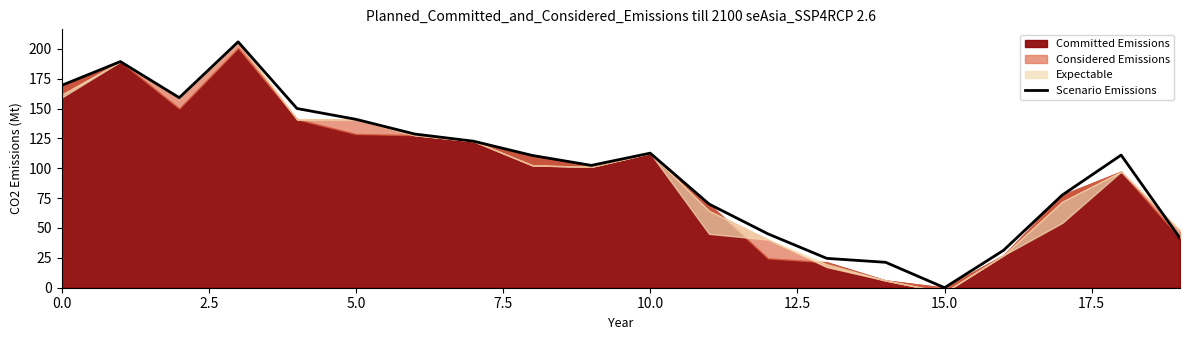

Which category has the lowest value in the Scenario Emissions series?

15.0